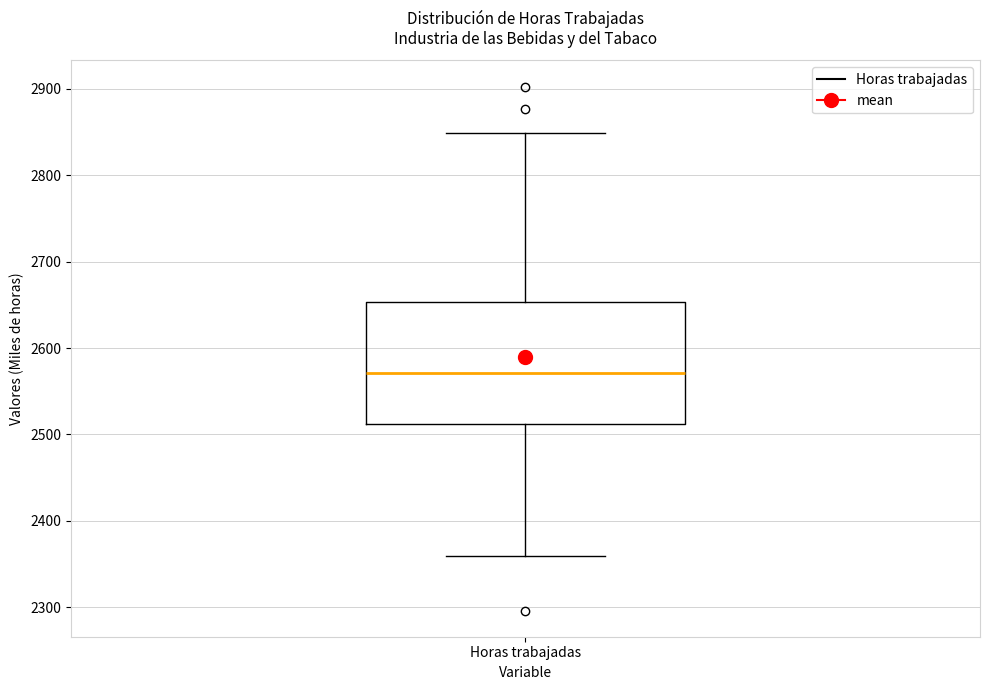

Read this box plot against the y-axis: the position of the median line, the range covered by the box, and the ends of both whiskers. The values are not printed on the chart, so give them approximately, as read against the axis.

median 2570, box 2510 to 2650, whiskers 2360 to 2850